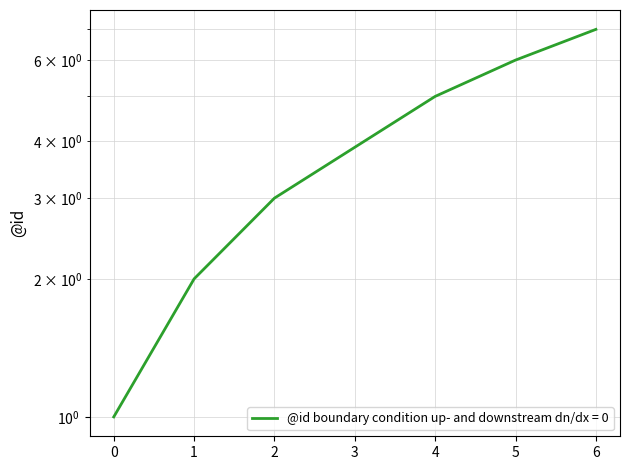

What is the sum of all values?

24